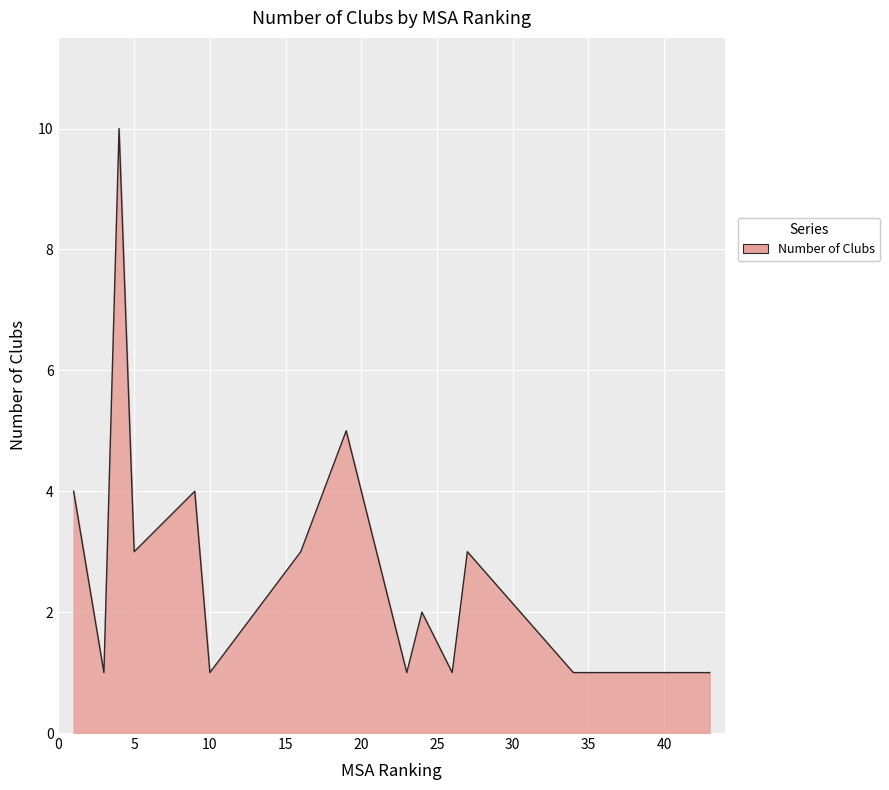

True or false: there are more than 0 points higher than both neighbors.

True